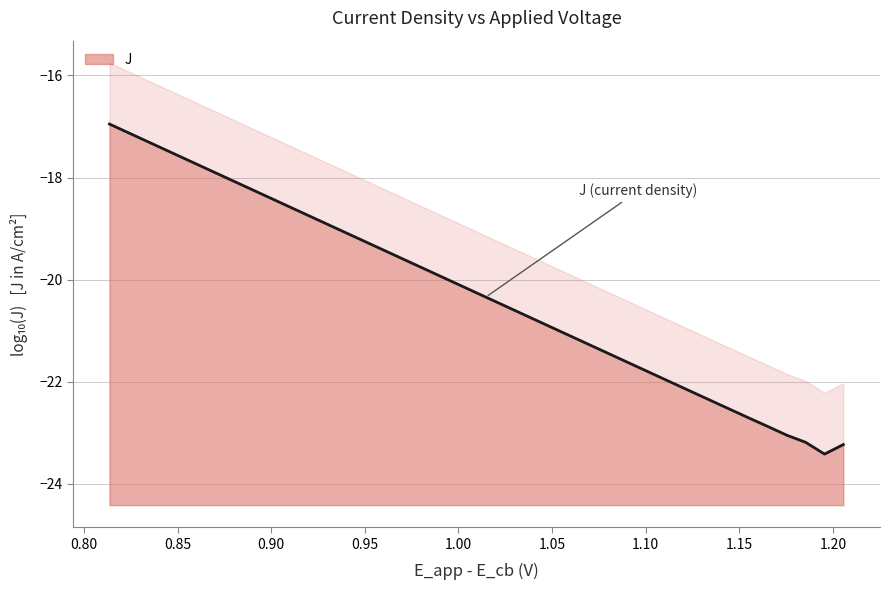

What is the maximum value for J?

-17.0